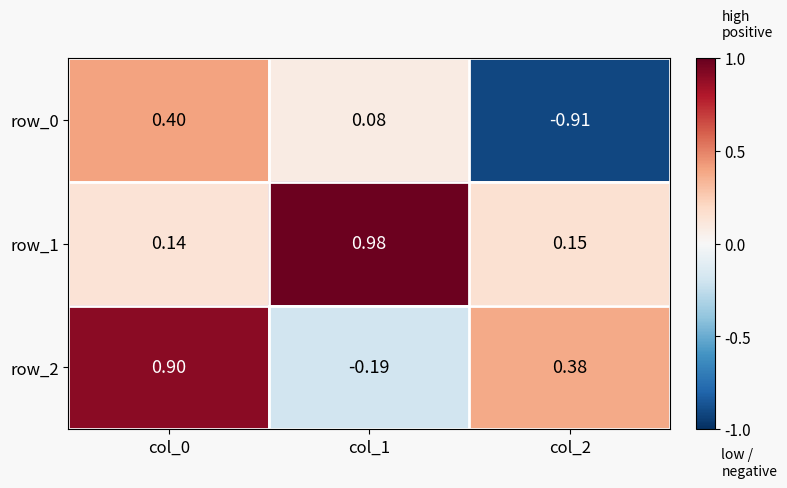

At which label does row_2 first exceed 0?

col_0